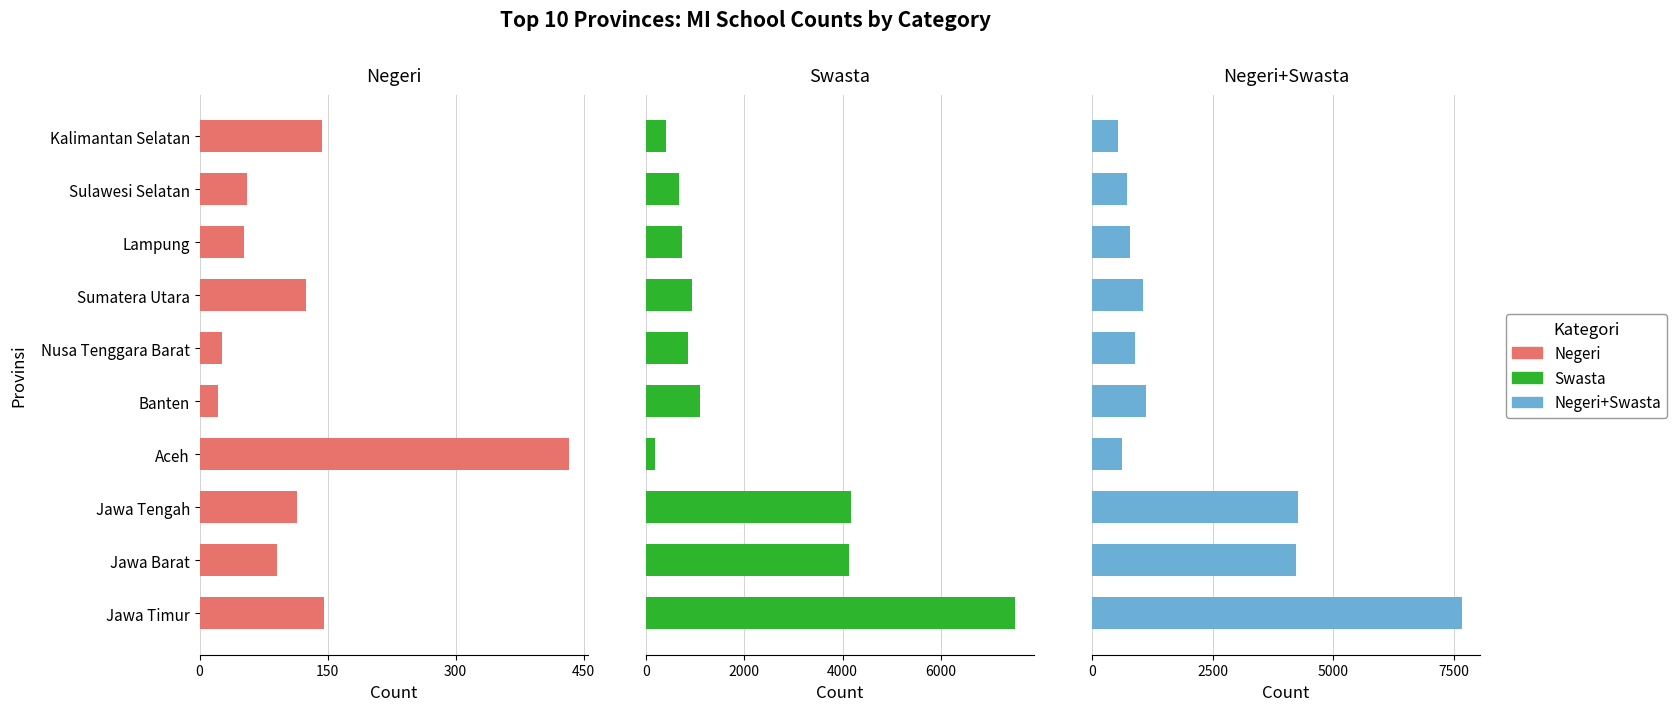

Are the bars grouped side by side (vs. stacked)?

Yes